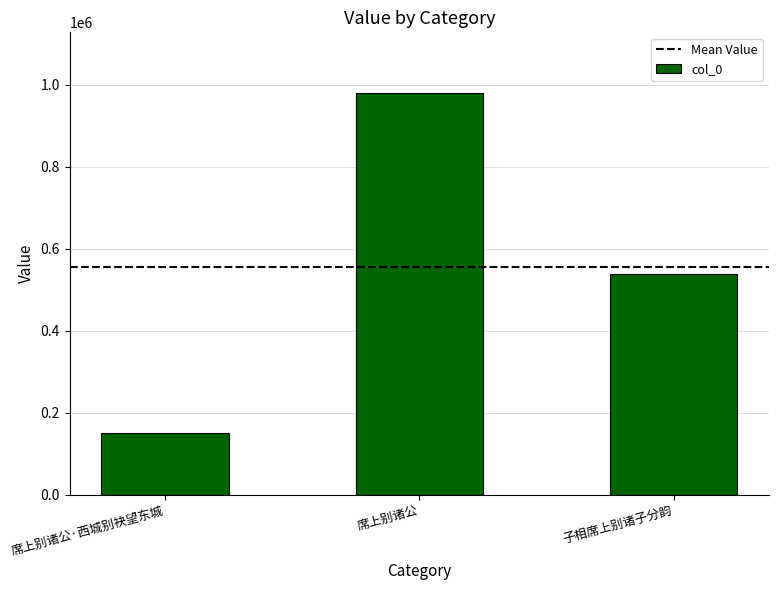

What is the change in value from 席上别诸公·西城别袂望东城 to 席上别诸公?

+830861